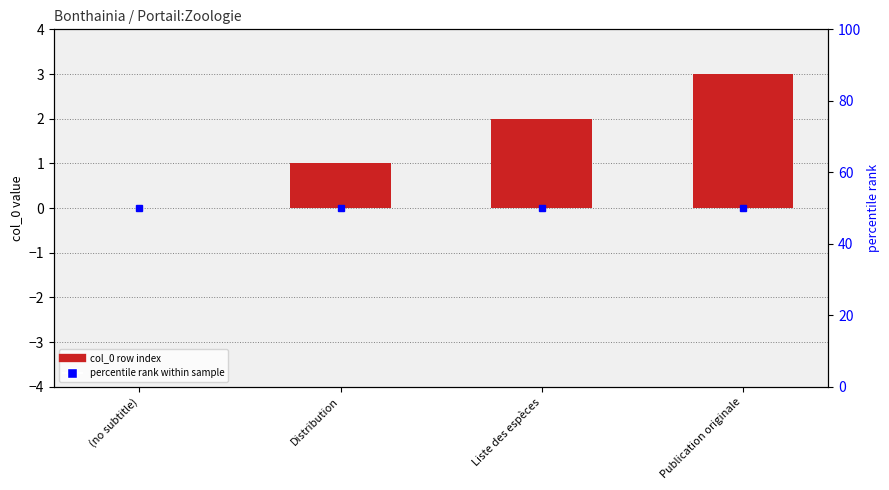

At which label is the value closest to 1?

Distribution